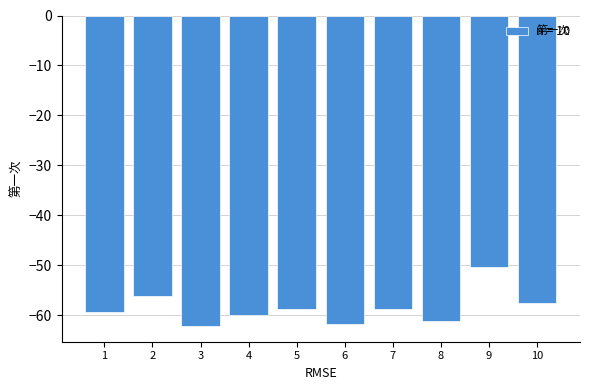

Count the number of values greater than -58.

3